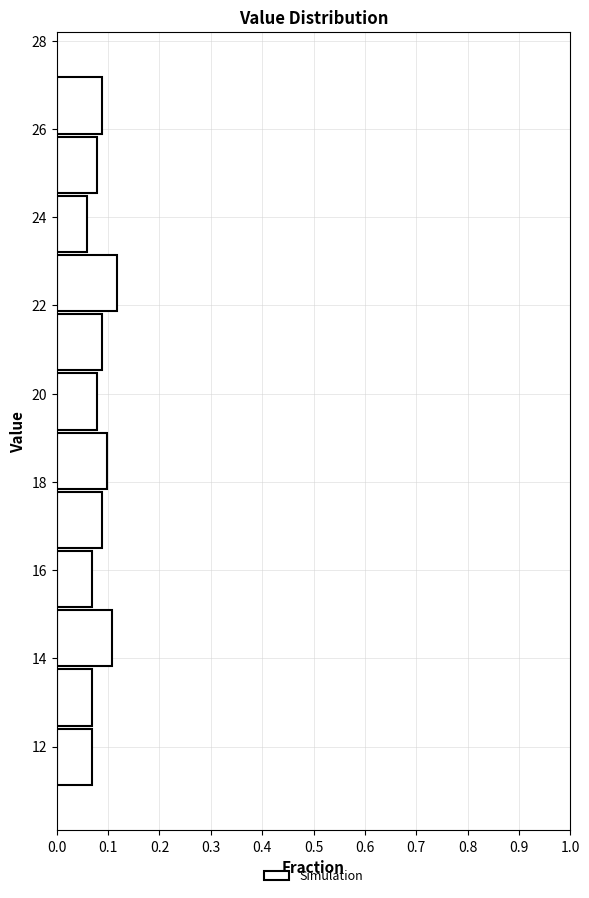

Reading bottom to top, transcribe this chart: for each bar, give the range it covers on the y-axis and its length. Neither the bar edges nor the lengths are printed on the chart, so give them approximately, as read against the axes.

11.2 to 12.4: 0.07
12.4 to 13.8: 0.07
13.8 to 15.2: 0.11
15.2 to 16.4: 0.07
16.4 to 17.8: 0.09
17.8 to 19.2: 0.10
19.2 to 20.4: 0.08
20.4 to 21.8: 0.09
21.8 to 23.2: 0.12
23.2 to 24.6: 0.06
24.6 to 25.8: 0.08
25.8 to 27.2: 0.09